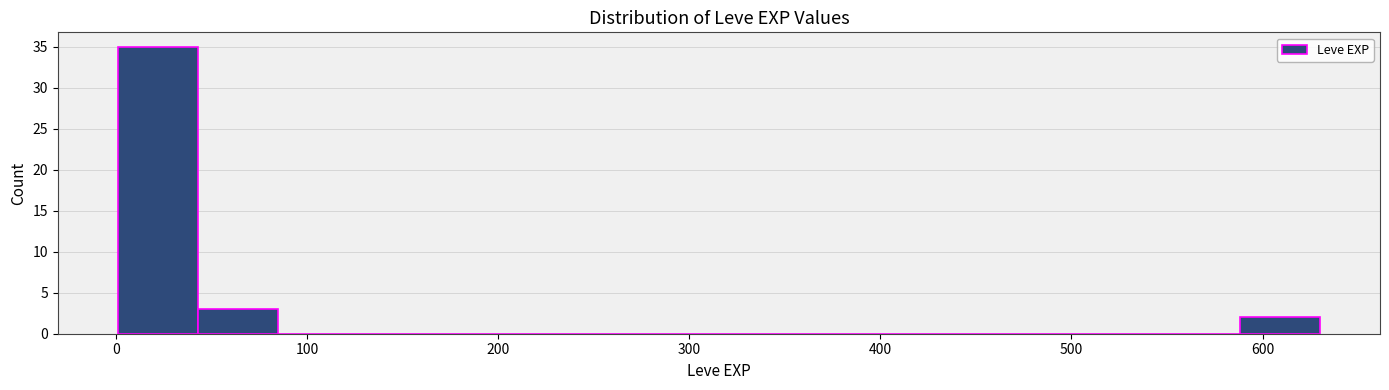

Reading left to right, transcribe this chart: for each bar, give the range it covers on the x-axis and its height. Neither the bar edges nor the heights are printed on the chart, so give them approximately, as read against the axes.

0 to 40: 35
40 to 80: 3
80 to 130: 0
130 to 170: 0
170 to 210: 0
210 to 250: 0
250 to 290: 0
290 to 340: 0
340 to 380: 0
380 to 420: 0
420 to 460: 0
460 to 500: 0
500 to 550: 0
550 to 590: 0
590 to 630: 2